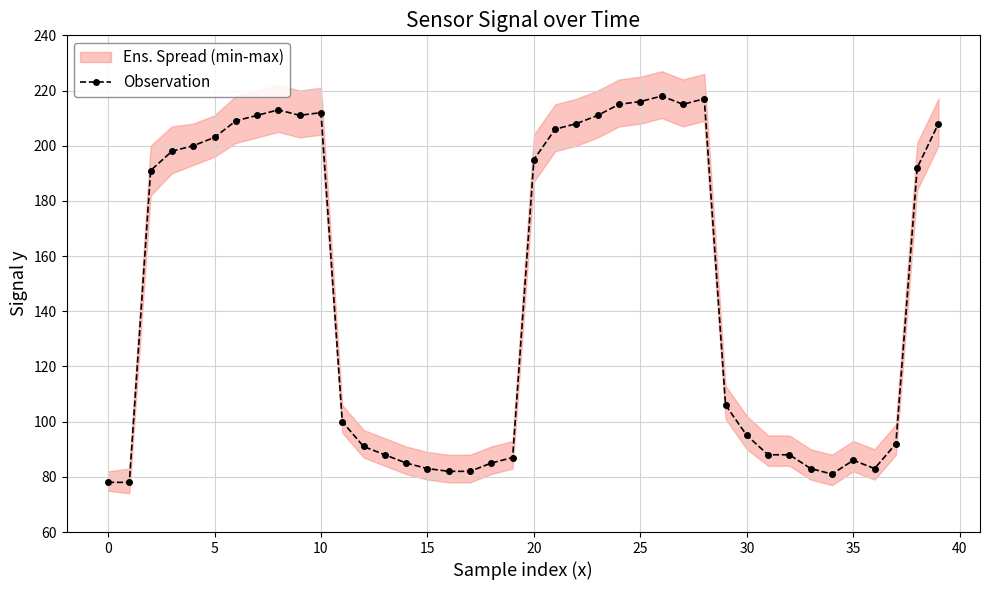

True or false: the data shows 56 at 26.

False